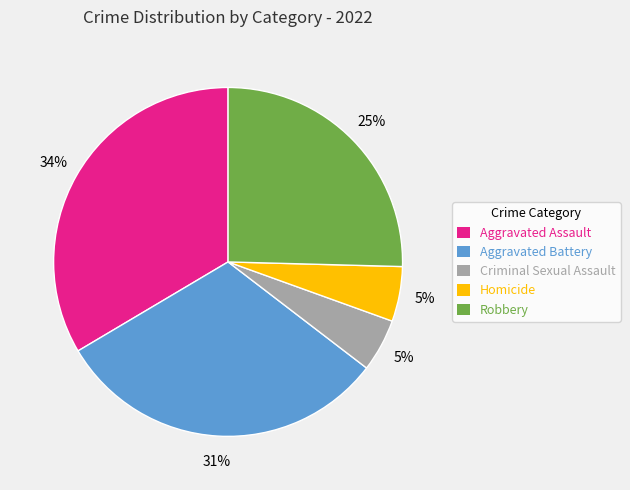

How many segments does this pie chart have?

5